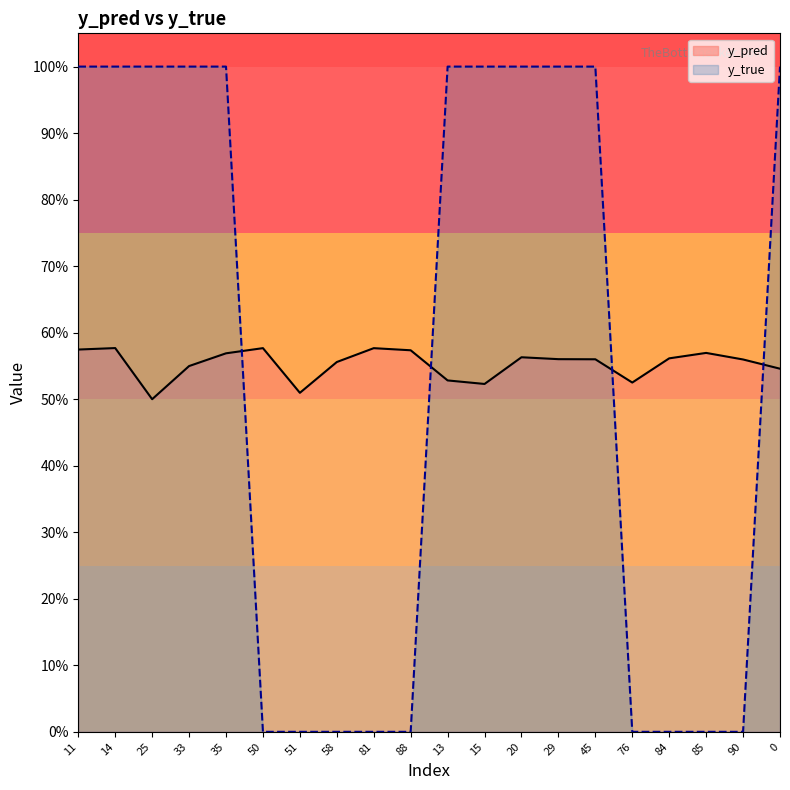

What are all the series names shown in the legend?

y_pred, y_true